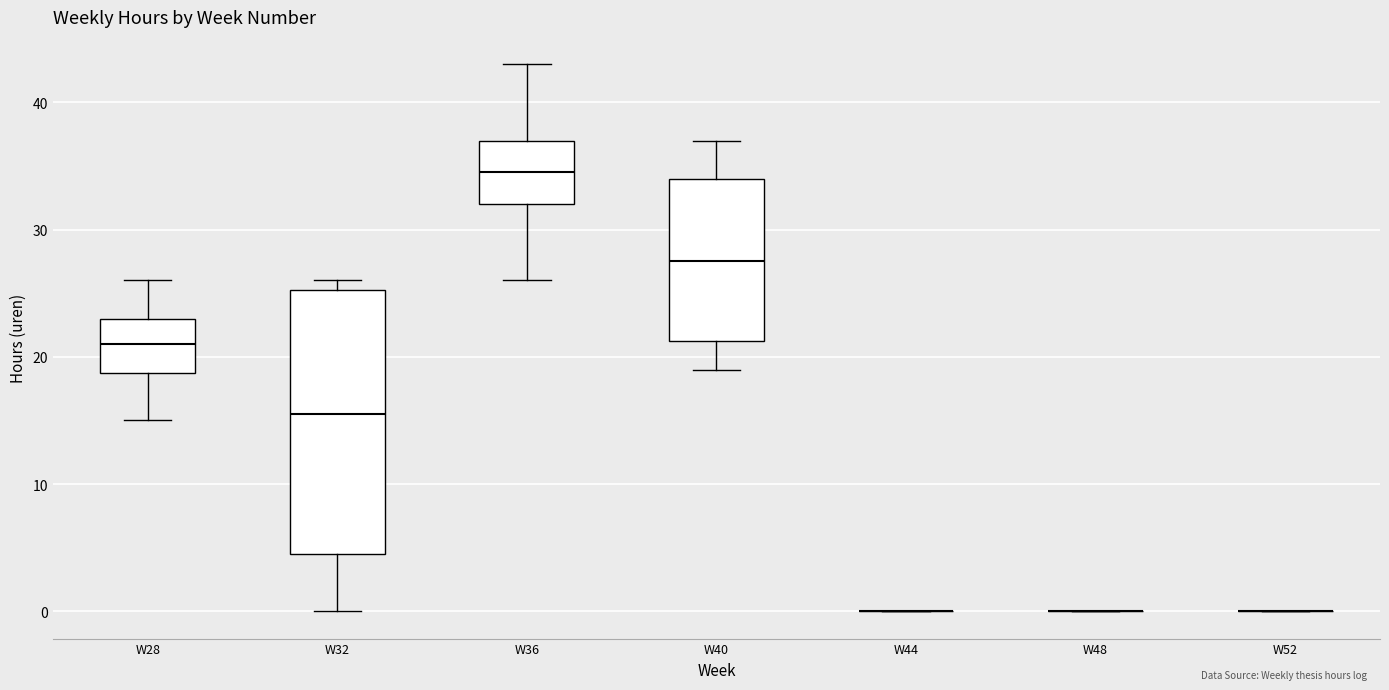

Reading left to right, read every box against the y-axis: the position of its median line, the range the box covers, and the ends of its whiskers. The values are not printed on the chart, so give them approximately, as read against the axis.

W28: median 21, box 19 to 23, whiskers 15 to 26
W32: median 16, box 5 to 25, whiskers 0 to 26
W36: median 35, box 32 to 37, whiskers 26 to 43
W40: median 28, box 21 to 34, whiskers 19 to 37
W44: box collapsed to a line at 0, whiskers 0 to 0
W48: box collapsed to a line at 0, whiskers 0 to 0
W52: box collapsed to a line at 0, whiskers 0 to 0